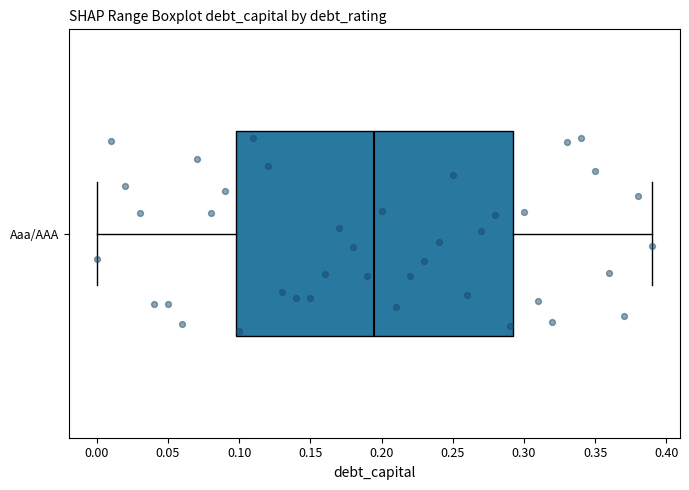

Read this box plot against the x-axis: the position of the median line, the range covered by the box, and the ends of both whiskers. The values are not printed on the chart, so give them approximately, as read against the axis.

median 0.195, box 0.100 to 0.295, whiskers 0.000 to 0.390